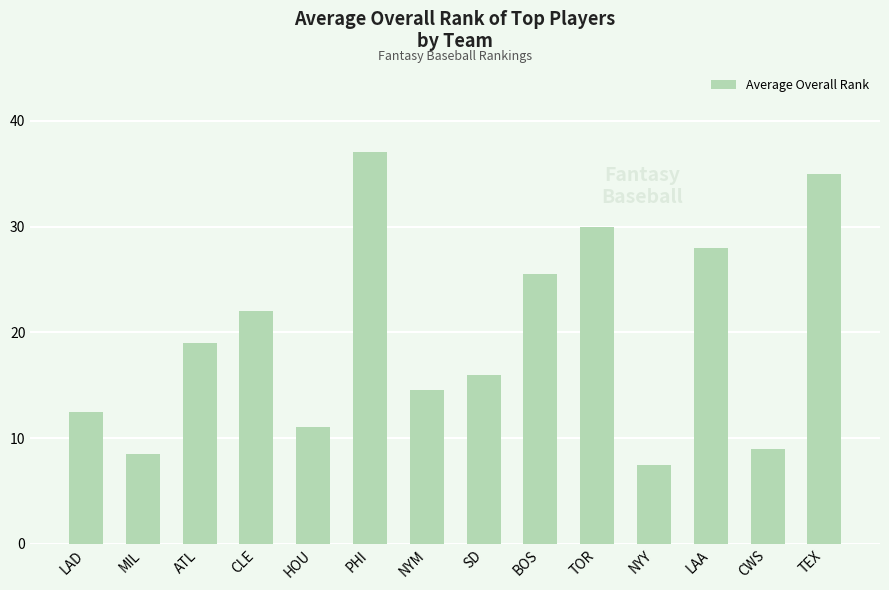

True or false: the data shows 65.7 at PHI.

False